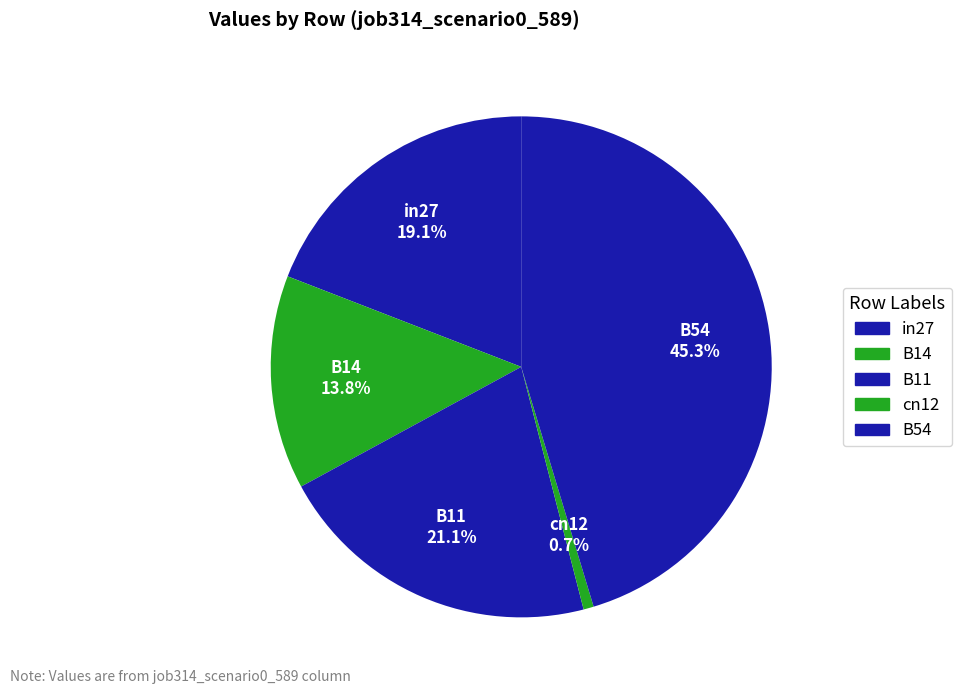

How many segments does this pie chart have?

5